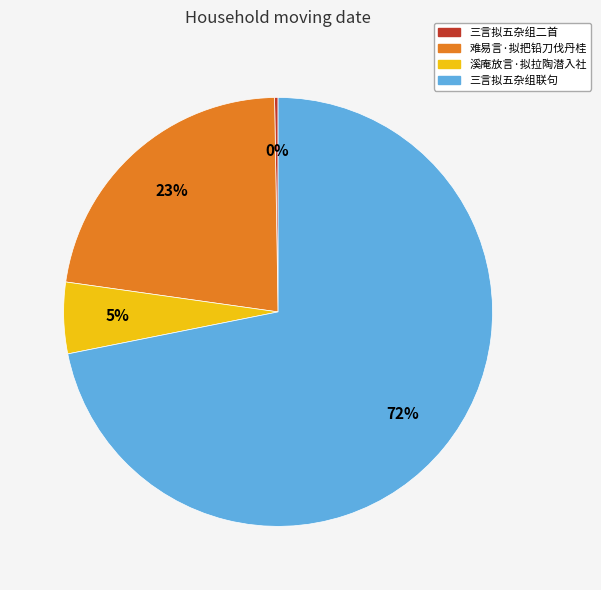

The 溪庵放言·拟拉陶潜入社 slice represents 1% of the pie. True or false?

False